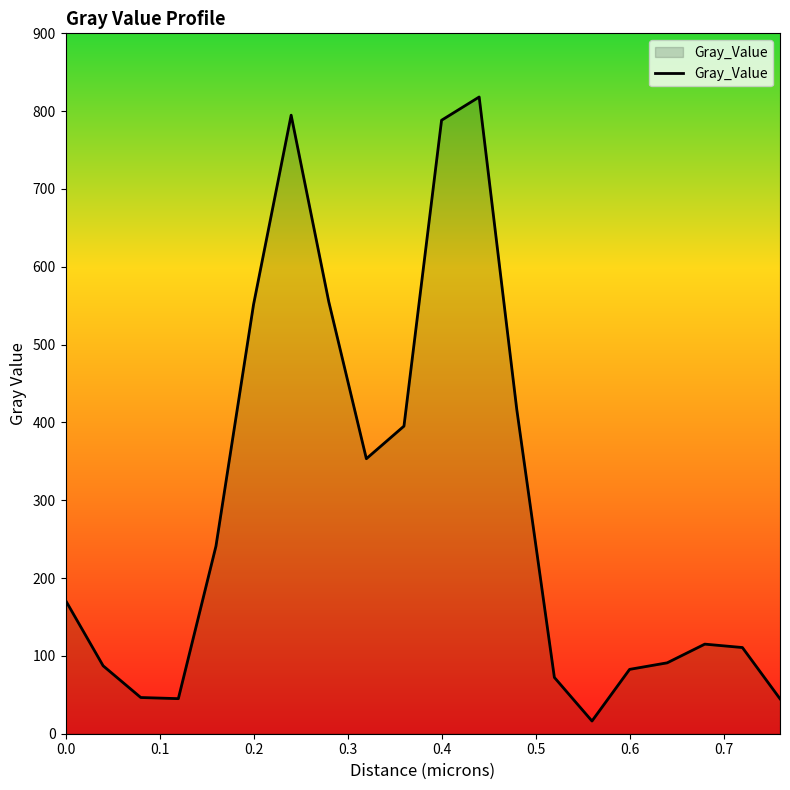

What is the greatest value displayed?

818.2